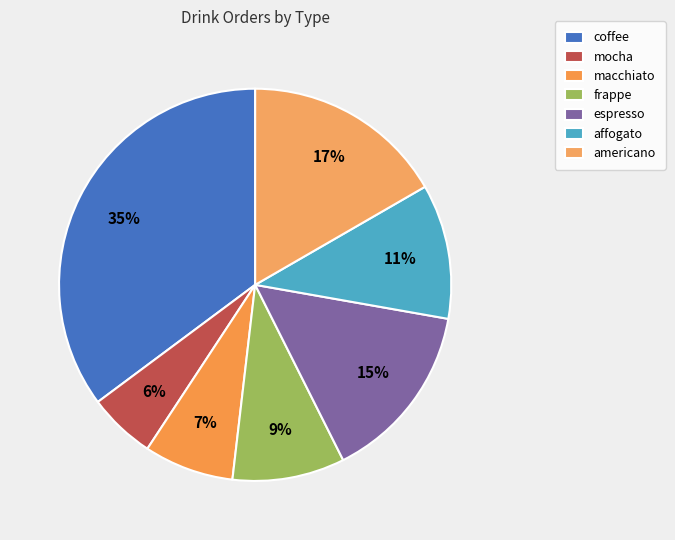

Is frappe the majority of the pie?

No